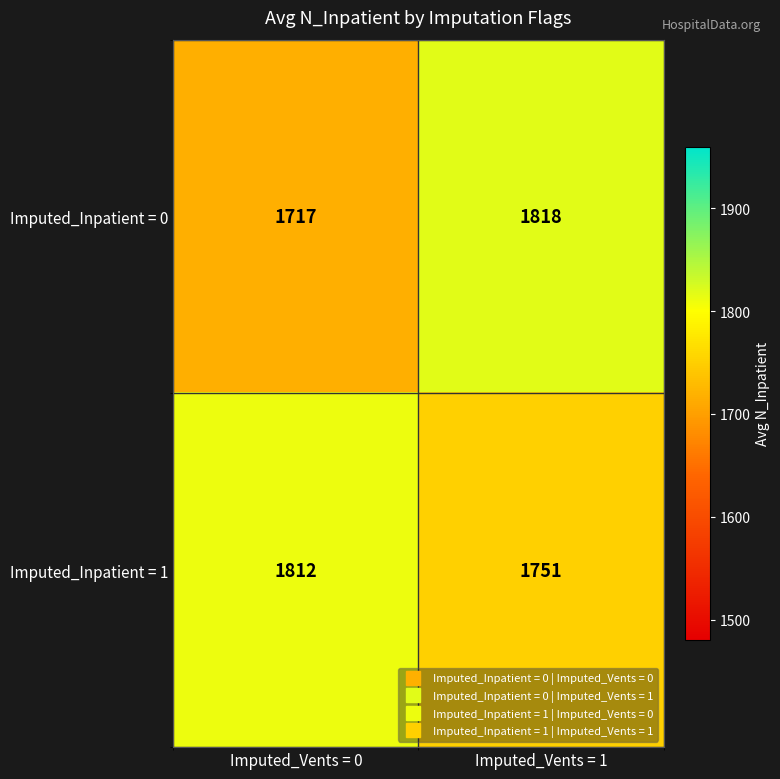

What is the minimum value shown in the chart?

1717